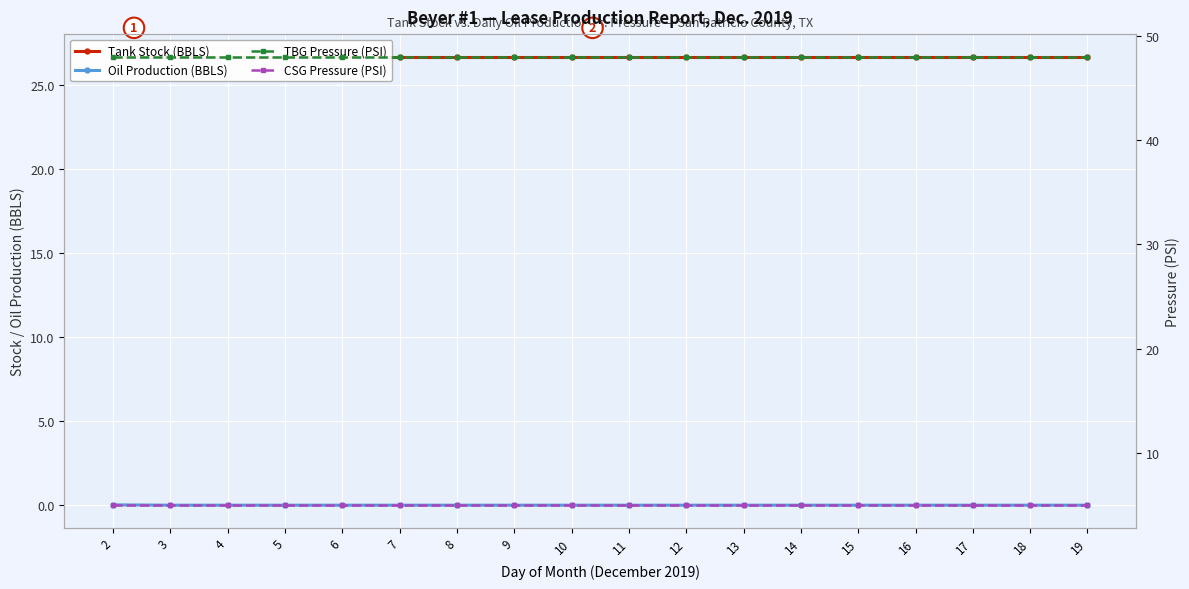

Does the chart display data point markers on the line(s)?

Yes